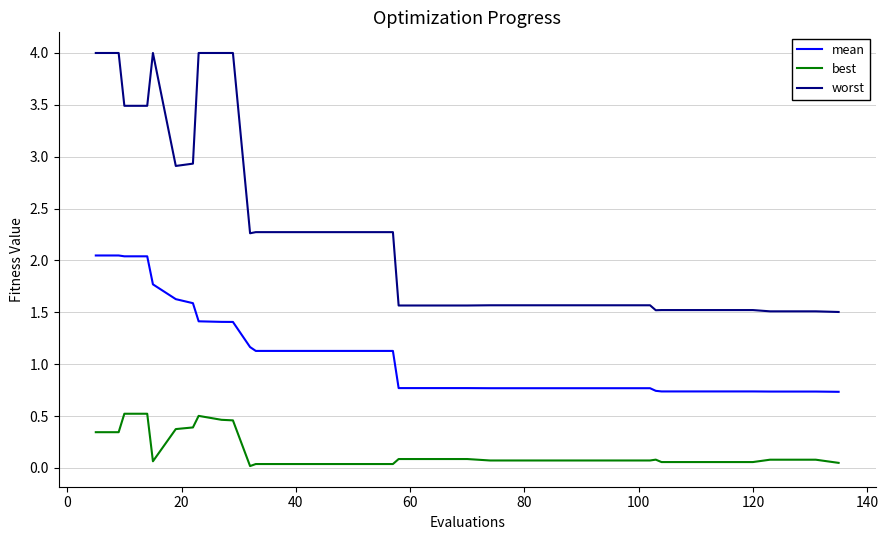

List the series in order of their overall mean, highest first.

worst, mean, best